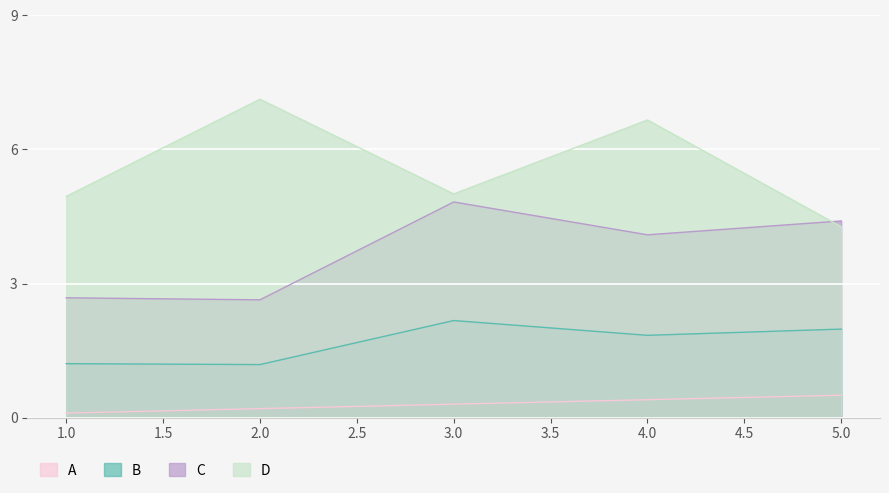

Is it true that C equals 2.7 at 1.0?

True